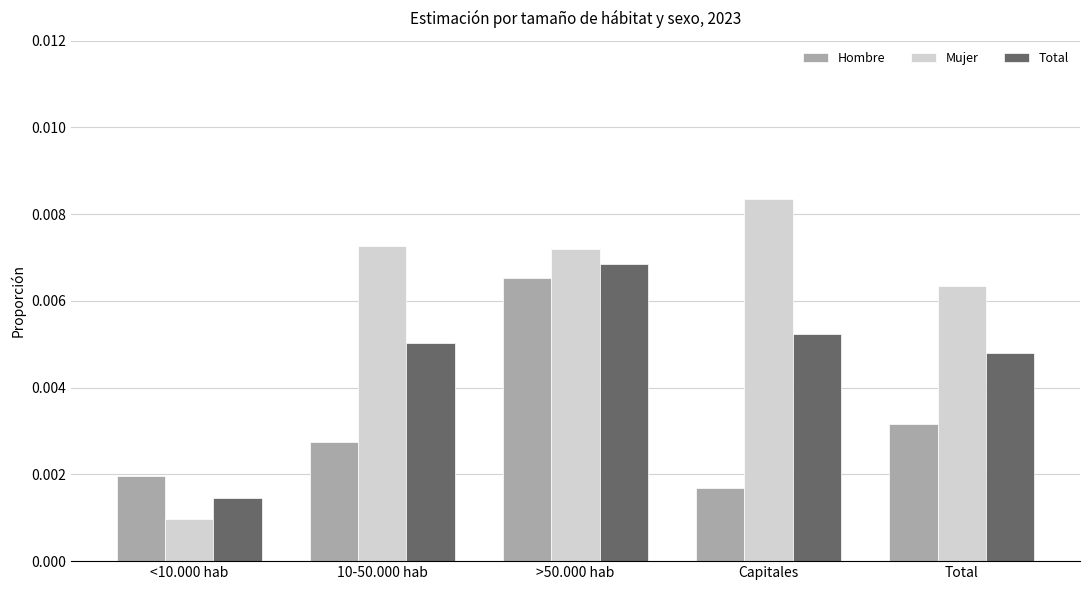

Which category has the highest value across all series?

Capitales